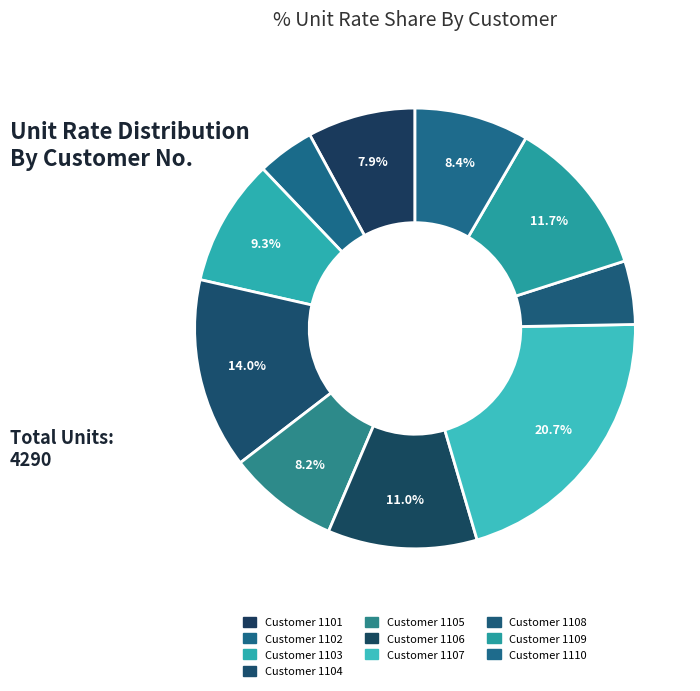

How many slices are in this pie chart?

10